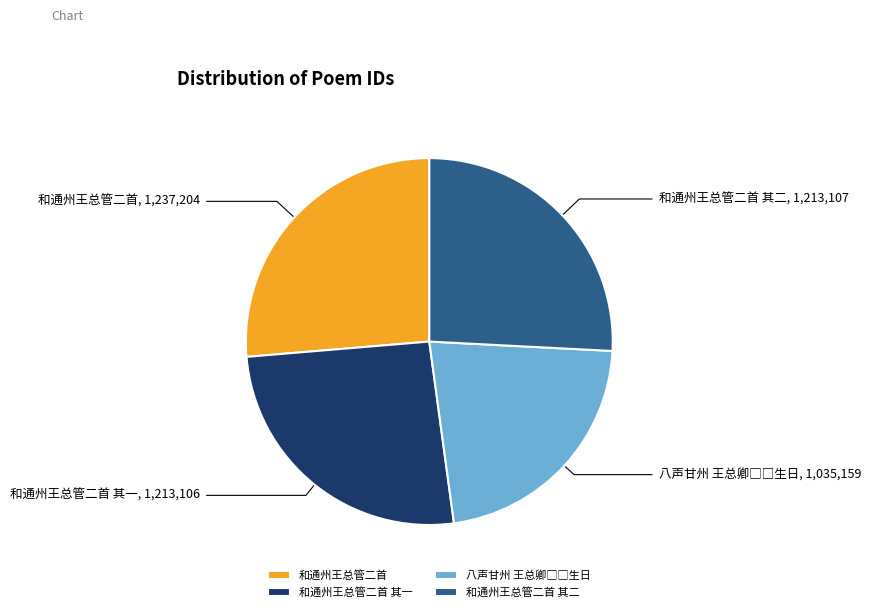

True or false: 和通州王总管二首 accounts for 26% of the total.

True